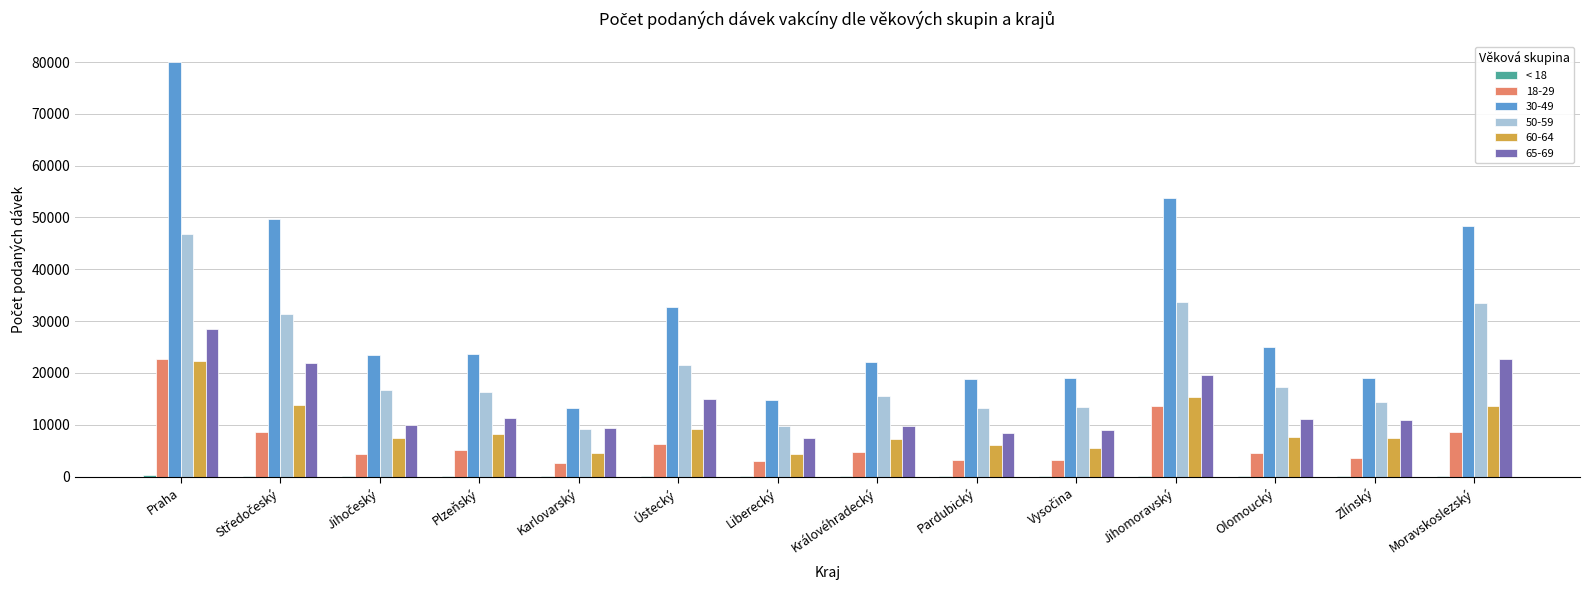

Which category has the highest value in the 50-59 series?

Praha